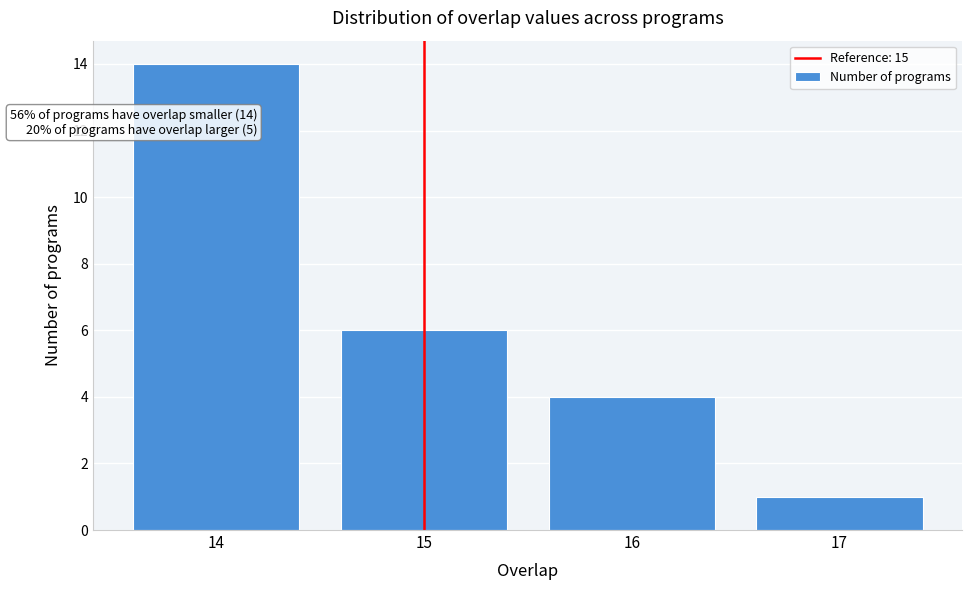

Which range on the x-axis has the tallest bar?

13.5 to 14.5